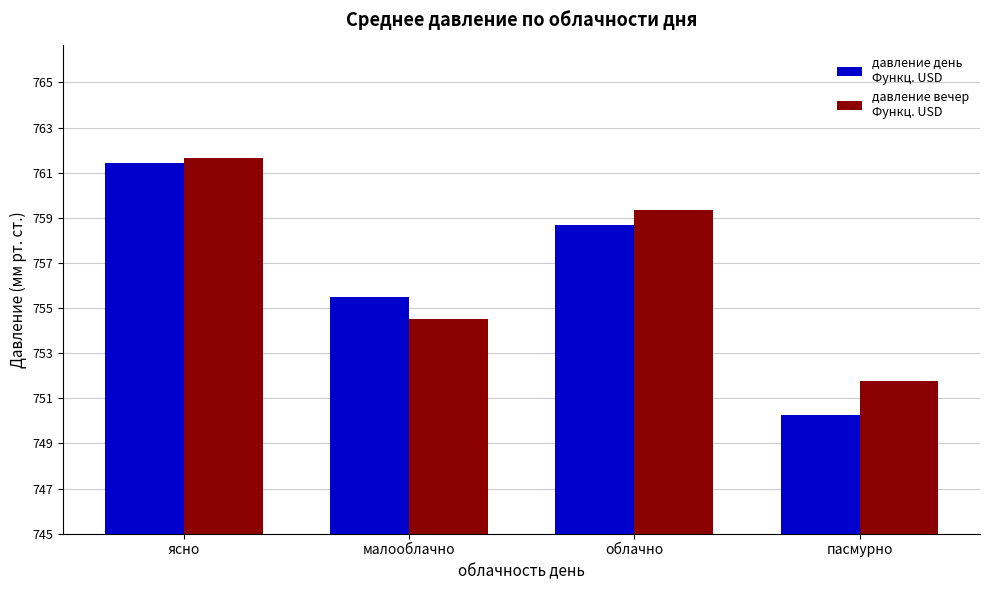

How many series are shown in this chart?

2